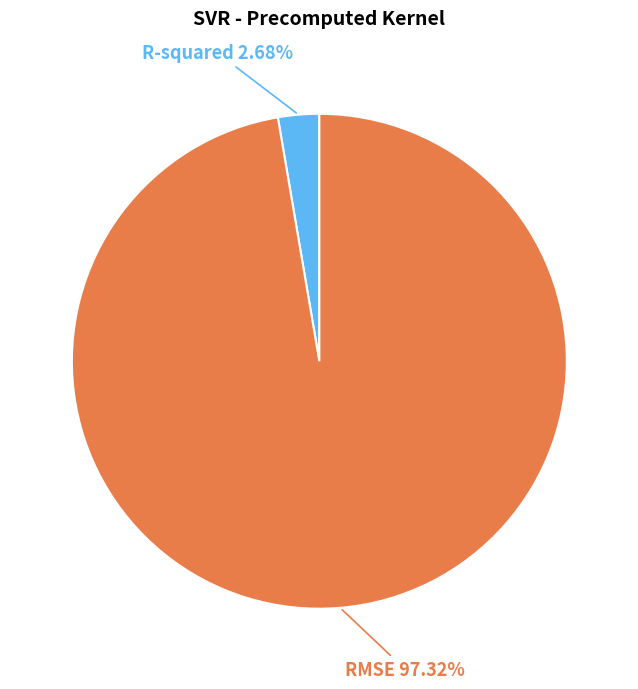

Combined, do RMSE and R-squared account for over 50%?

Yes